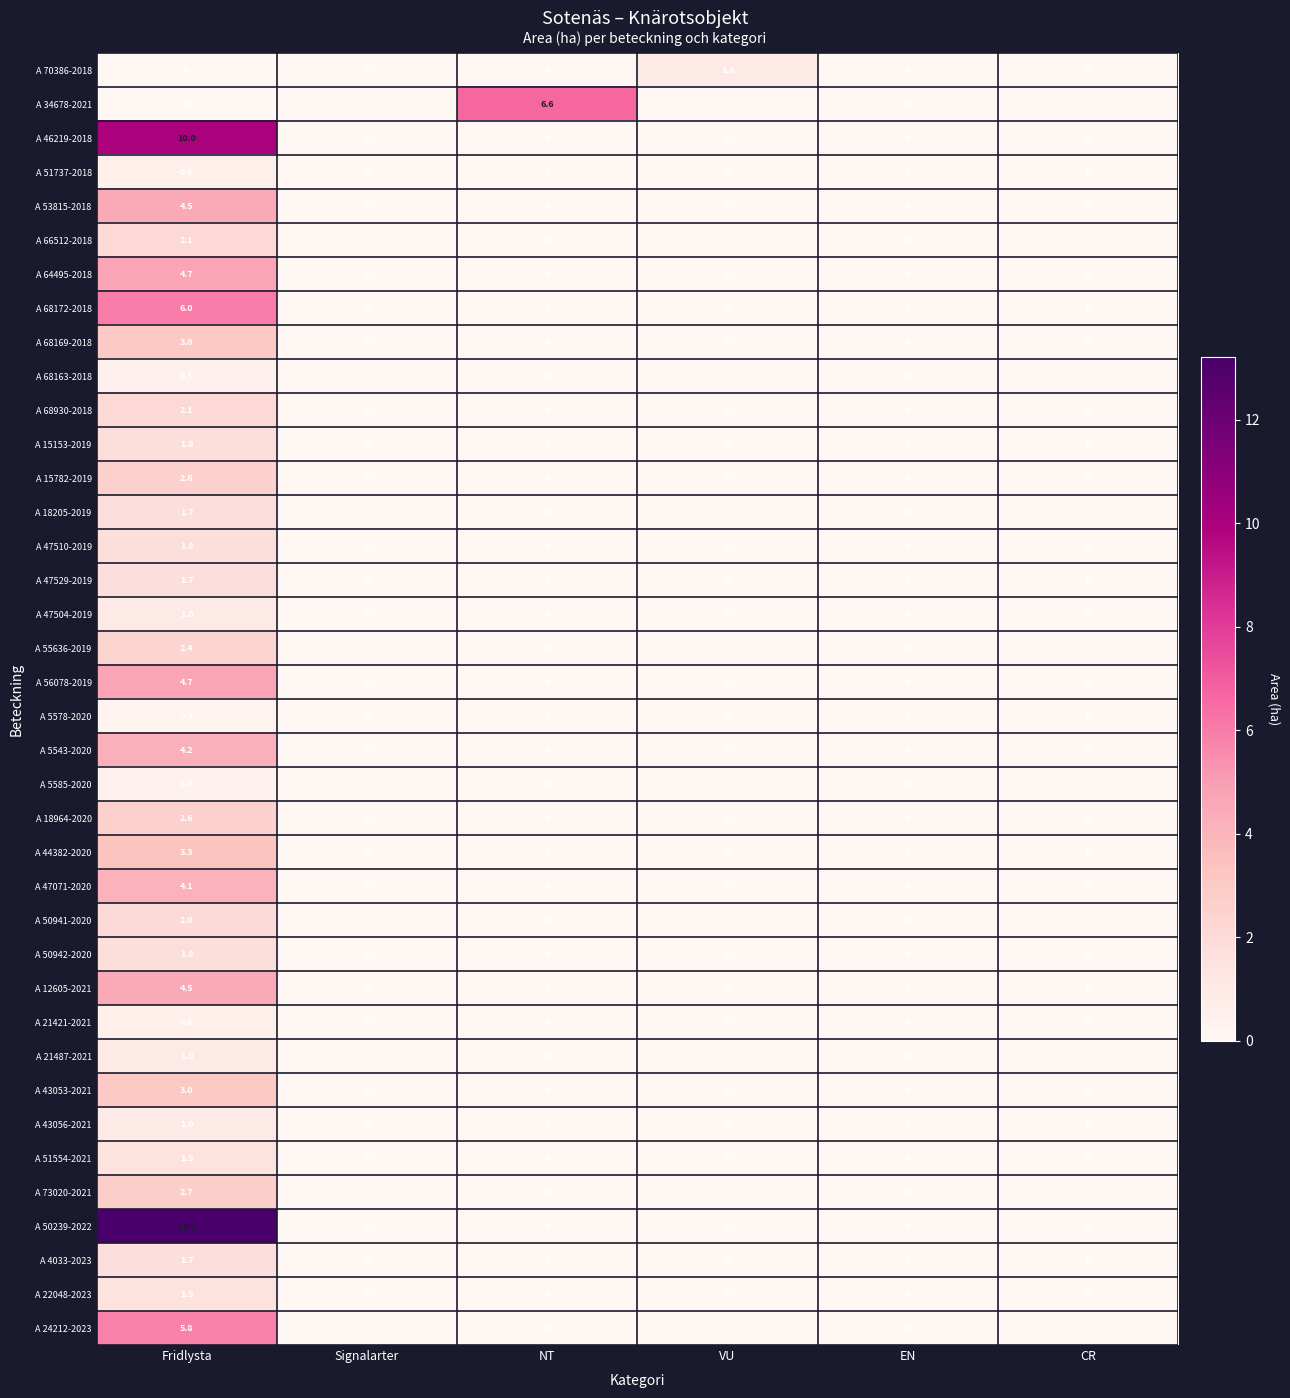

What is the maximum value for A 15153-2019?

1.8